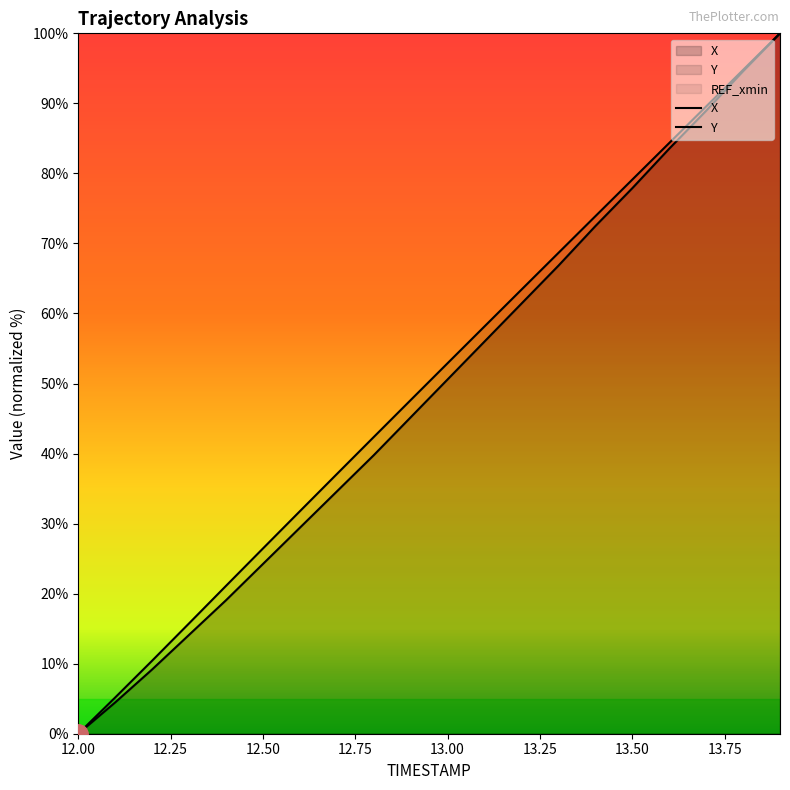

What is the label of the 4th point from the left?

12.75